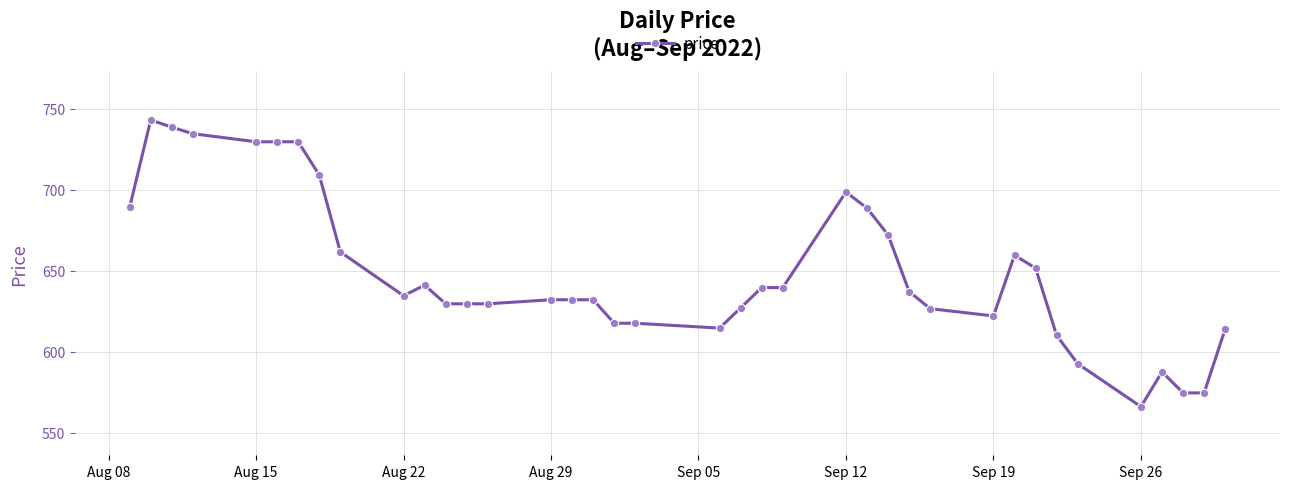

What is the greatest value displayed?

743.0